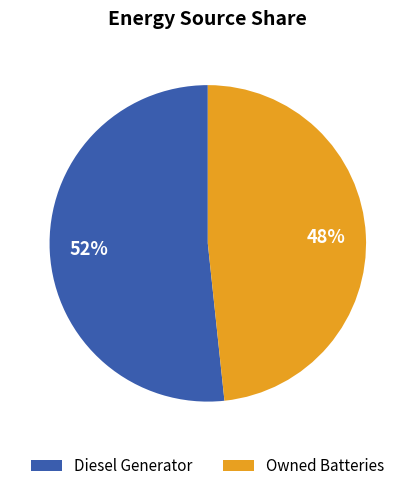

True or false: Owned Batteries accounts for 48% of the total.

True